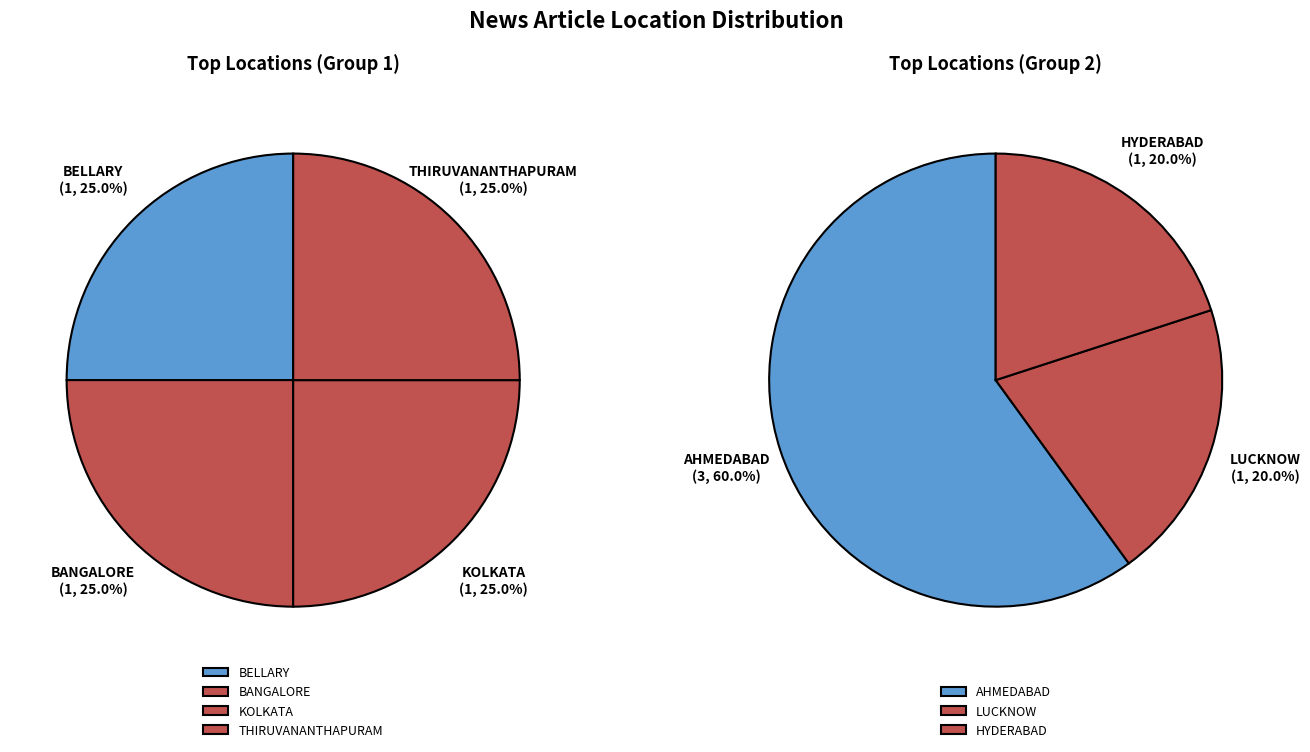

Combined, do AHMEDABAD and BANGALORE account for over 50%?

No